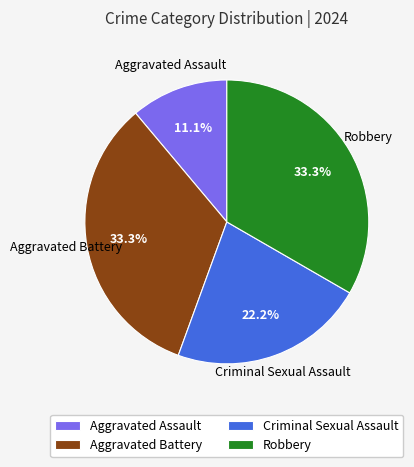

To the nearest percent, what is the combined percentage of Robbery and Aggravated Battery?

67%